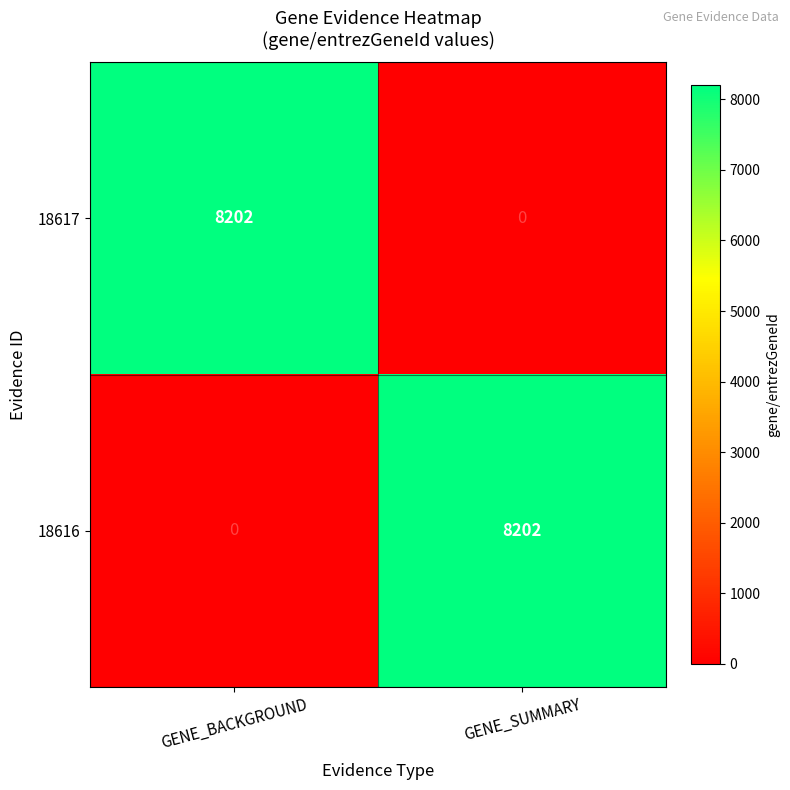

What is the difference between the highest and lowest values at GENE_BACKGROUND?

8202